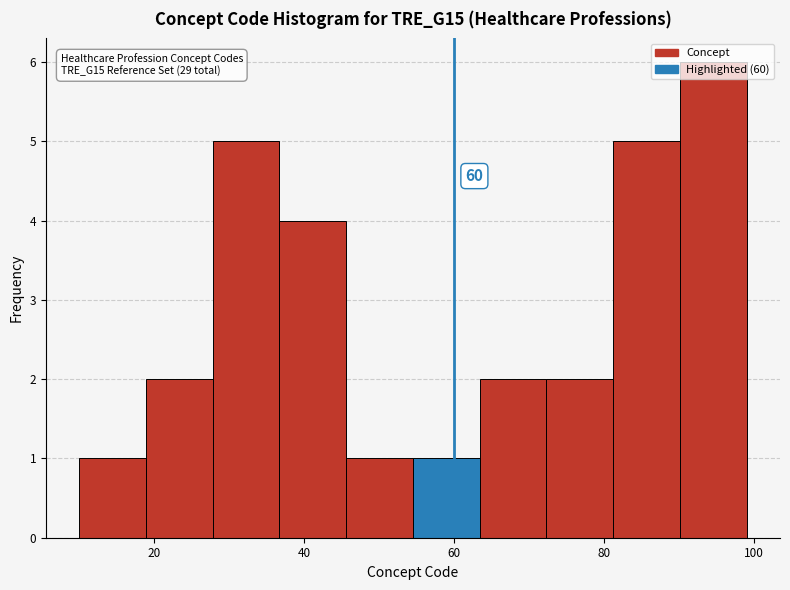

Over which range of the x-axis is the bar tallest?

90 to 100